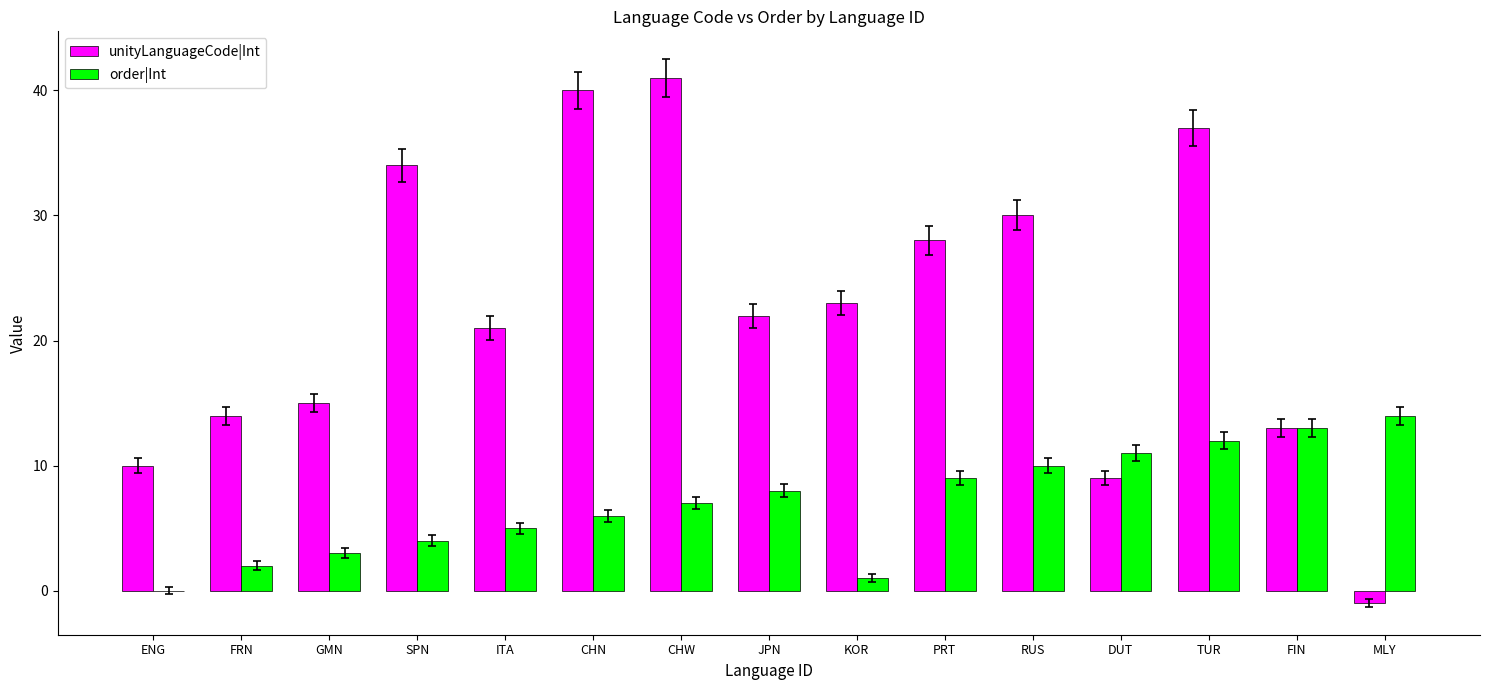

How many data points does each series have?

15